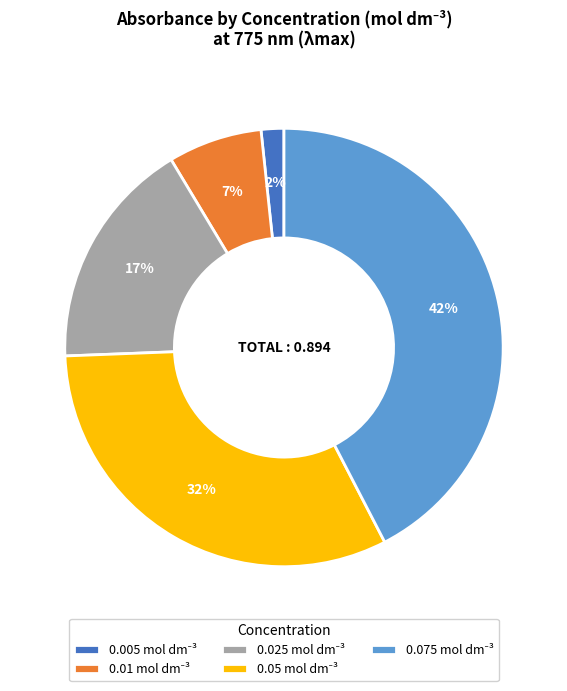

True or false: 0.025 accounts for 17% of the total.

True